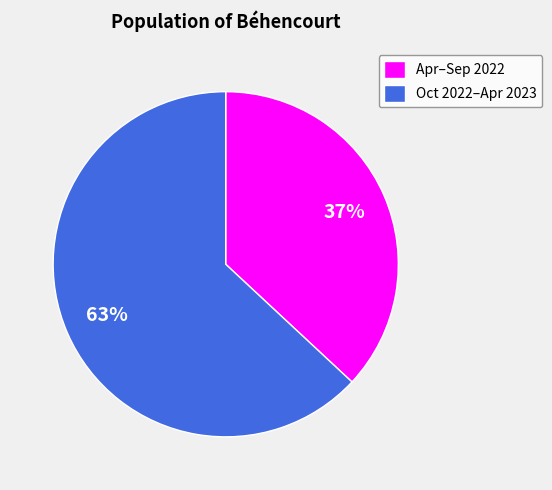

Is there a majority slice in this chart?

Yes